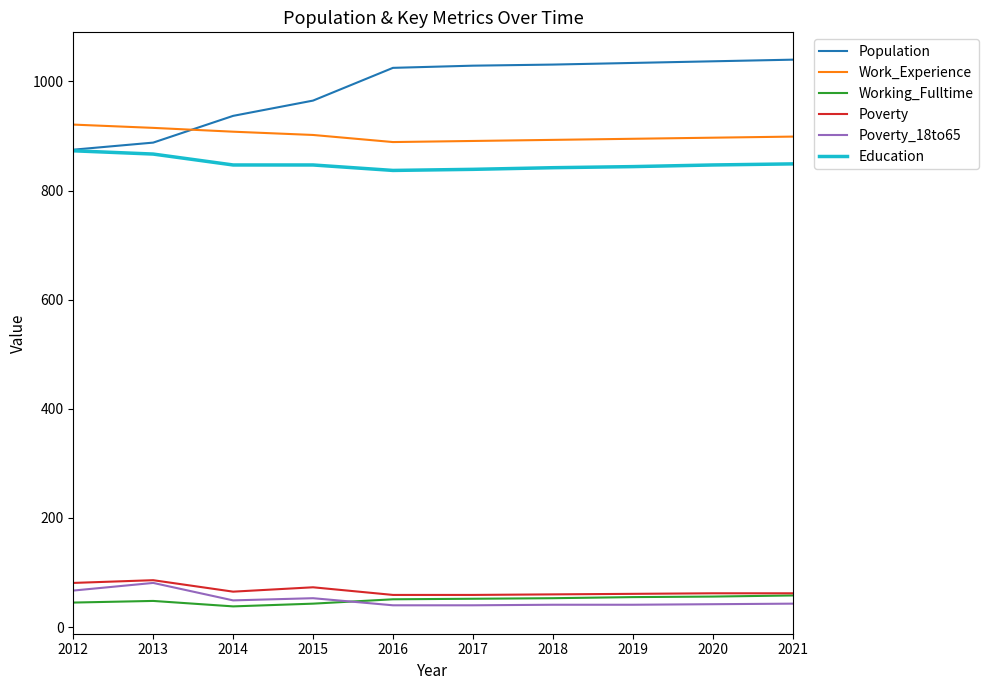

The value of Education at 2020 is 554. True or false?

False